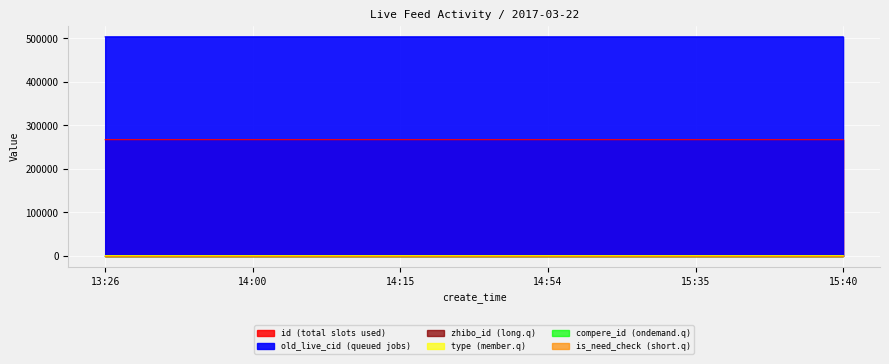

True or false: type has a value of 0 at 14:00.

True